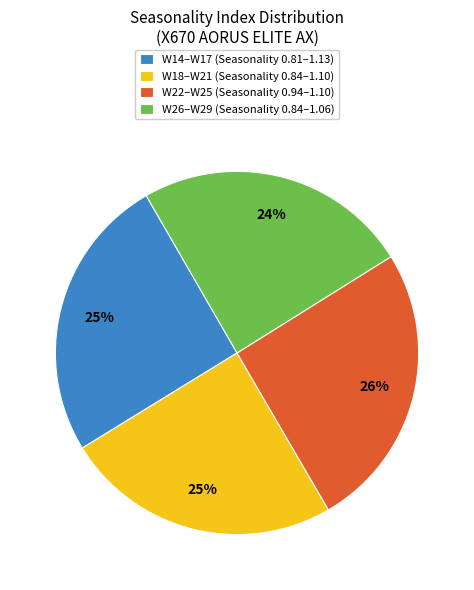

Is the sum of W14–W17 (Seasonality 0.81–1.13) and W22–W25 (Seasonality 0.94–1.10) greater than half?

Yes